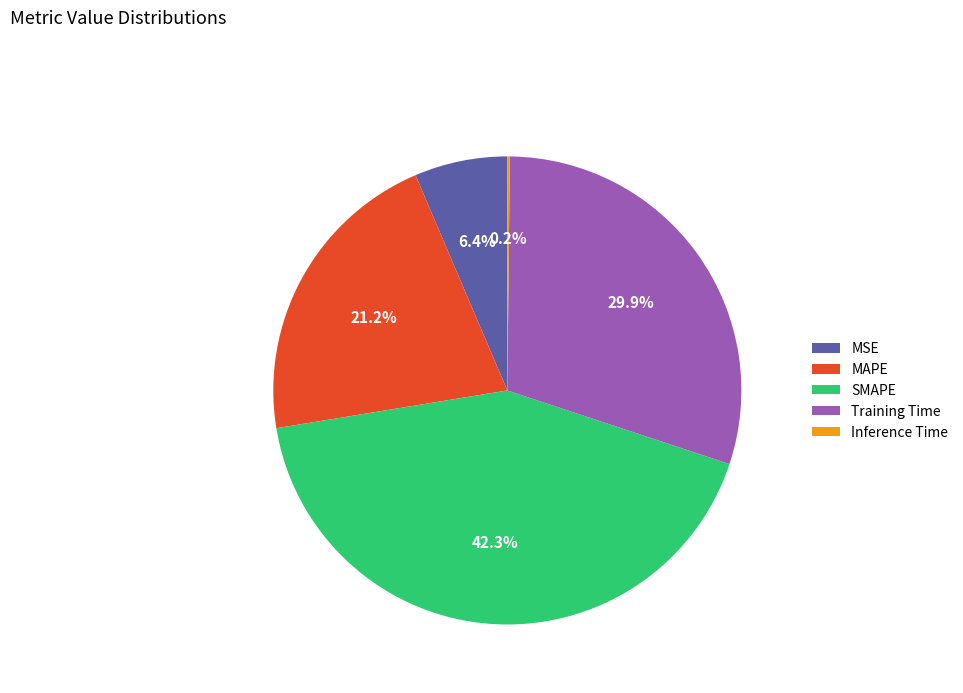

What is the ratio of the value at SMAPE to the value at MAPE?

2.0